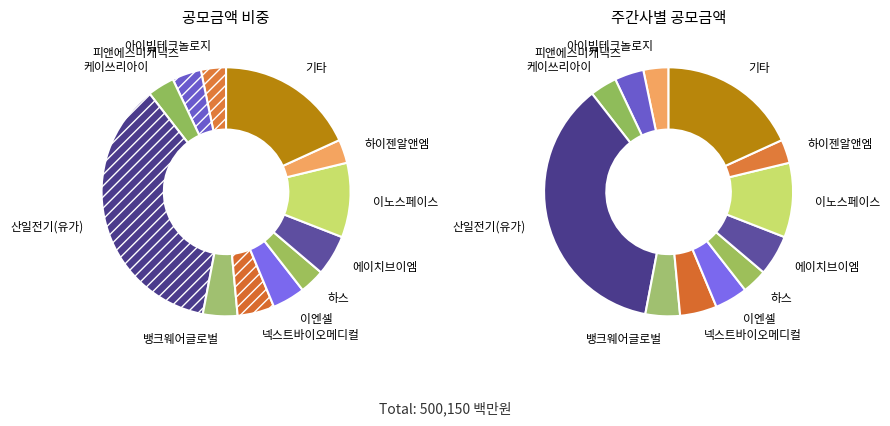

The 이엔셀 slice represents 16% of the pie. True or false?

False